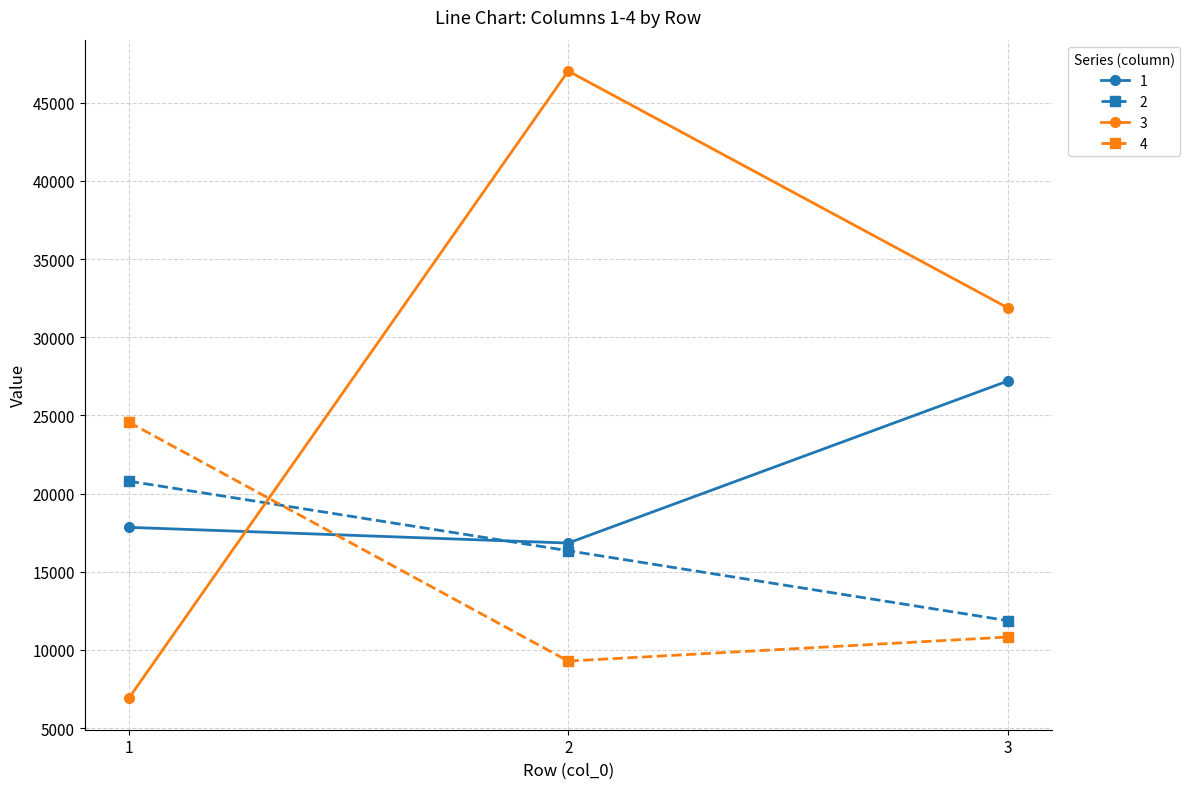

What is the value of the 3 point at the 2nd from the left?

47033.4